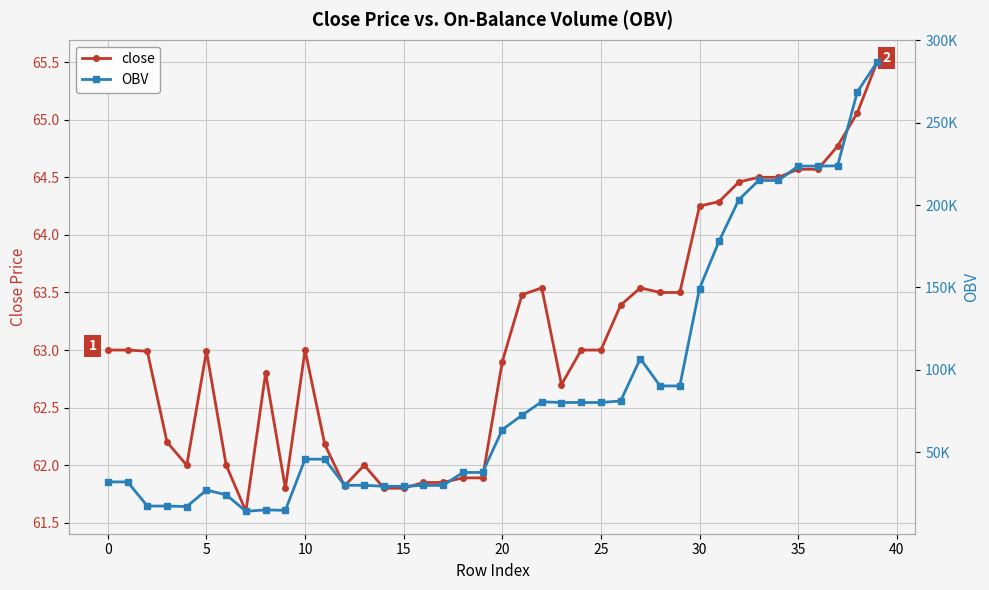

The close series shows 63.0 at 0. True or false?

True